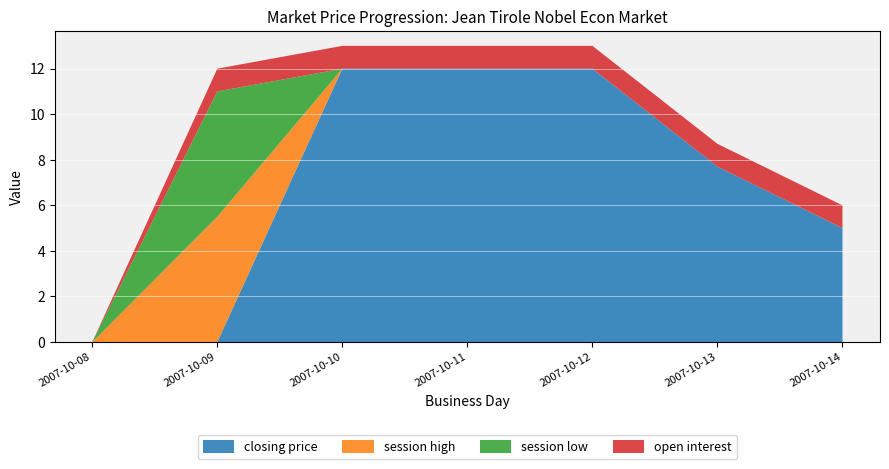

Reading left to right, transcribe all the data shown in this chart.

closing price: 2007-10-08=0.0	2007-10-09=0.0	2007-10-10=12.0	2007-10-11=12.0	2007-10-12=12.0	2007-10-13=7.7	2007-10-14=5.0
session high: 2007-10-08=0.0	2007-10-09=5.5	2007-10-10=0.0	2007-10-11=0.0	2007-10-12=0.0	2007-10-13=0.0	2007-10-14=0.0
session low: 2007-10-08=0.0	2007-10-09=5.5	2007-10-10=0.0	2007-10-11=0.0	2007-10-12=0.0	2007-10-13=0.0	2007-10-14=0.0
open interest: 2007-10-08=0.0	2007-10-09=1.0	2007-10-10=1.0	2007-10-11=1.0	2007-10-12=1.0	2007-10-13=1.0	2007-10-14=1.0